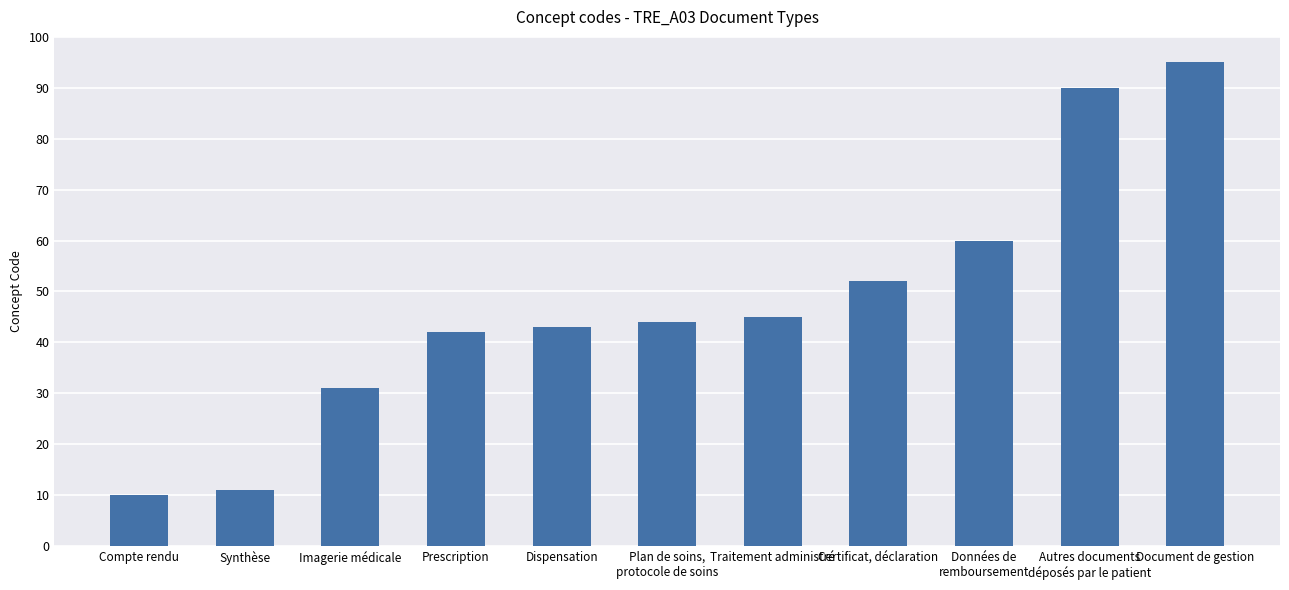

The chart shows a value of 87 at Certificat, déclaration. True or false?

False